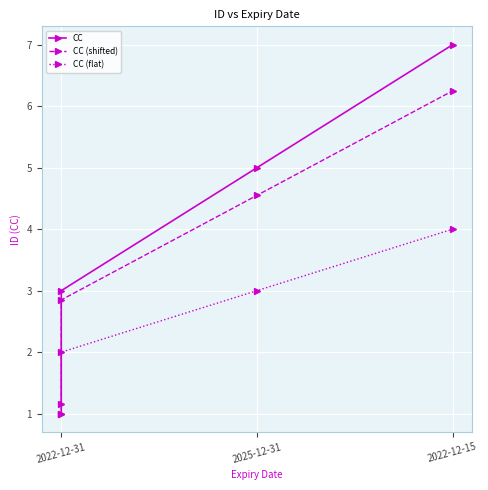

What is the label of the 3rd point from the left?

2025-12-31